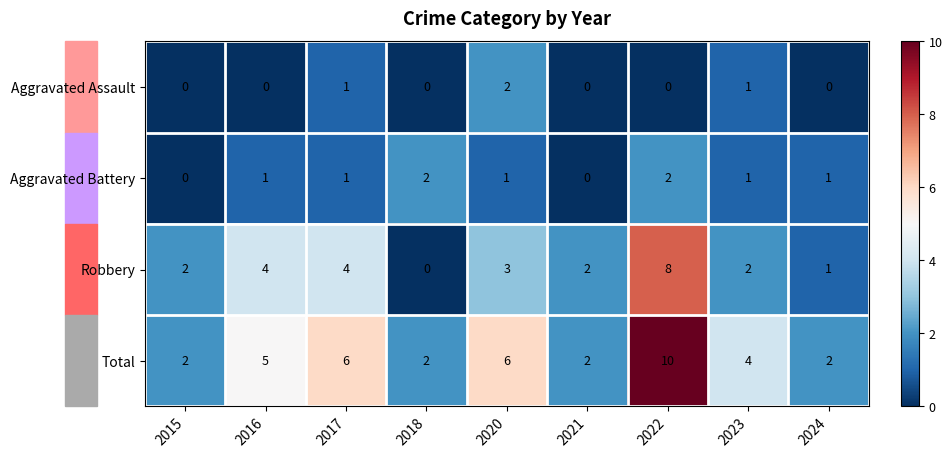

Which label corresponds to the largest value in the chart?

2022